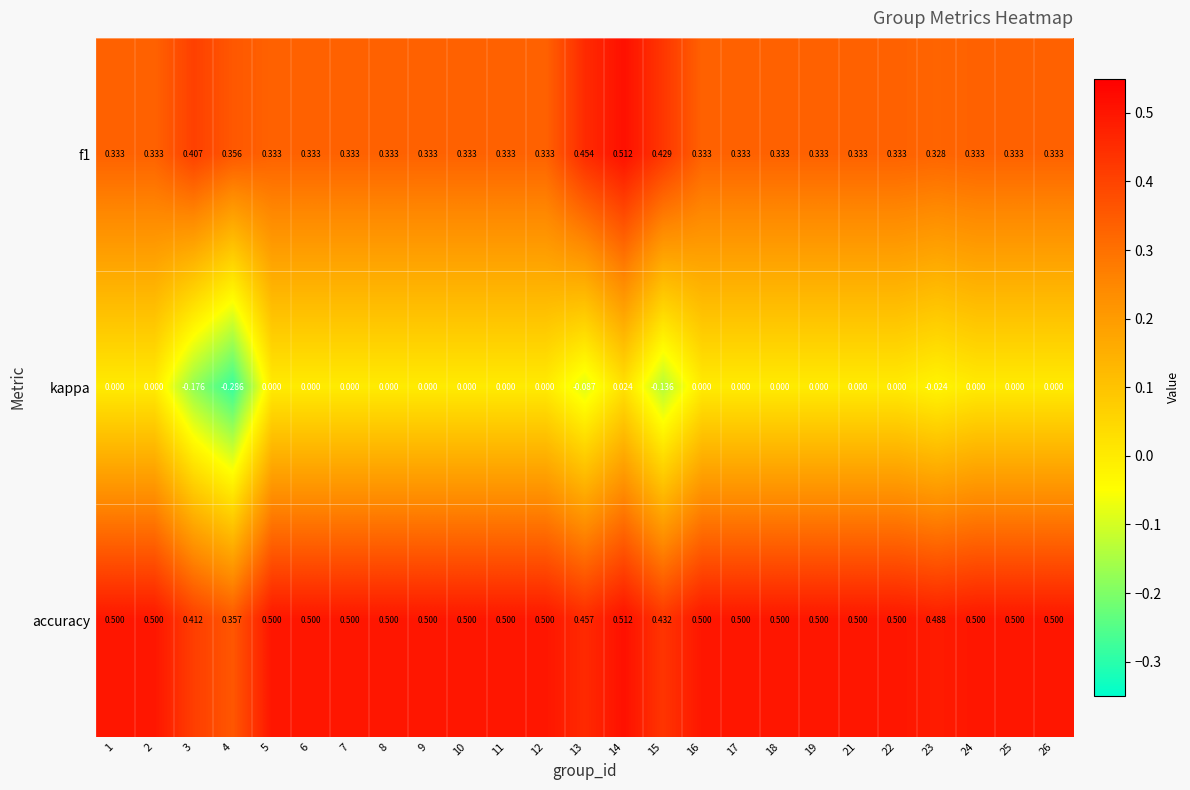

Which series has the largest total across all categories?

accuracy